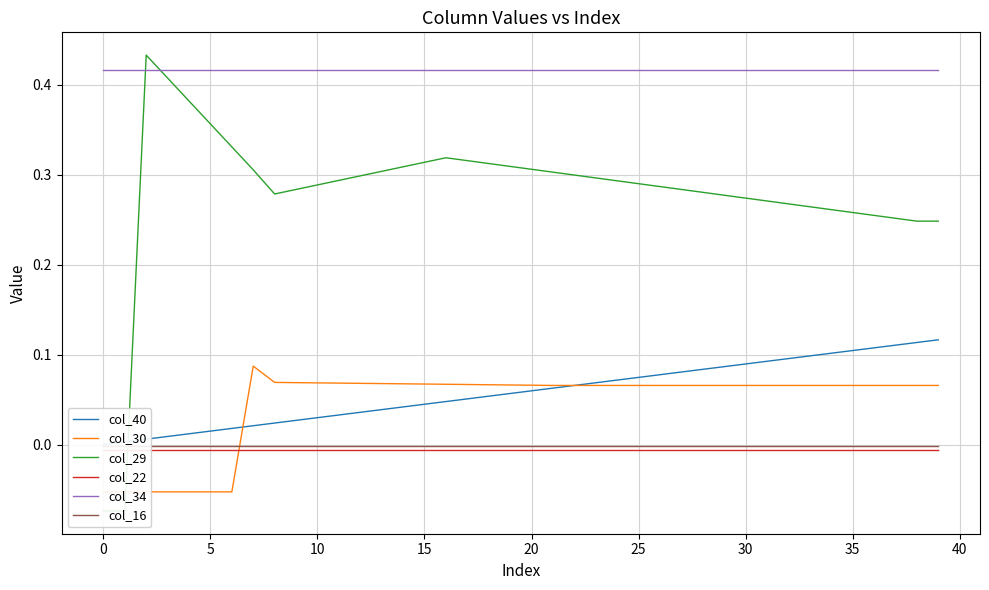

Which has a higher value, 37 or 13?

37